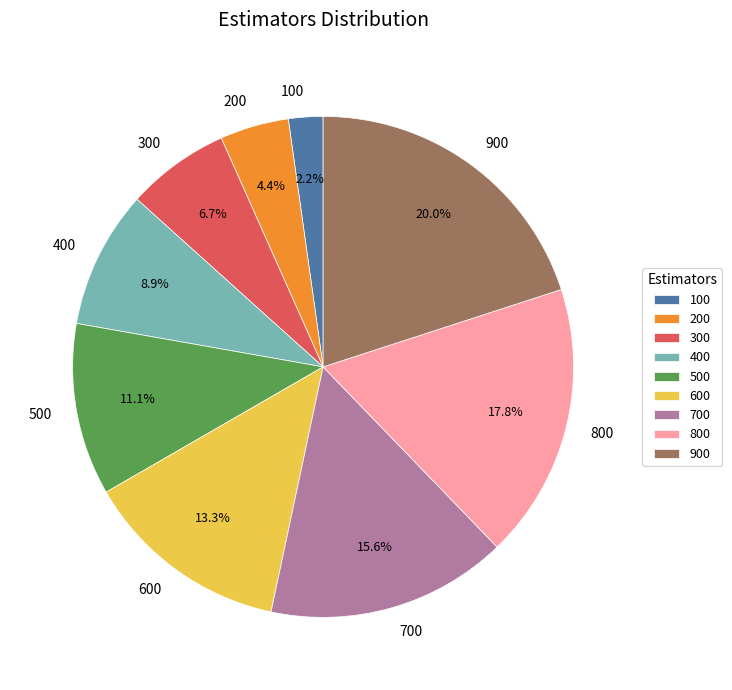

How many segments does this pie chart have?

9